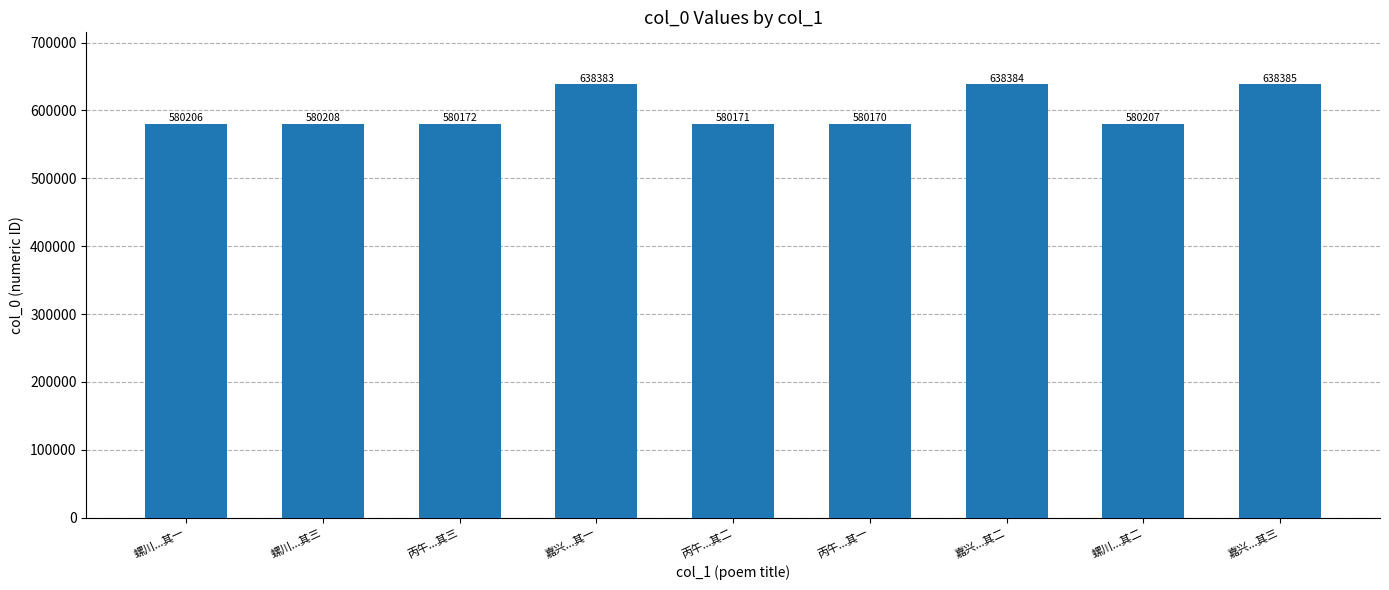

What is the value of the 5th bar from the left?

580171